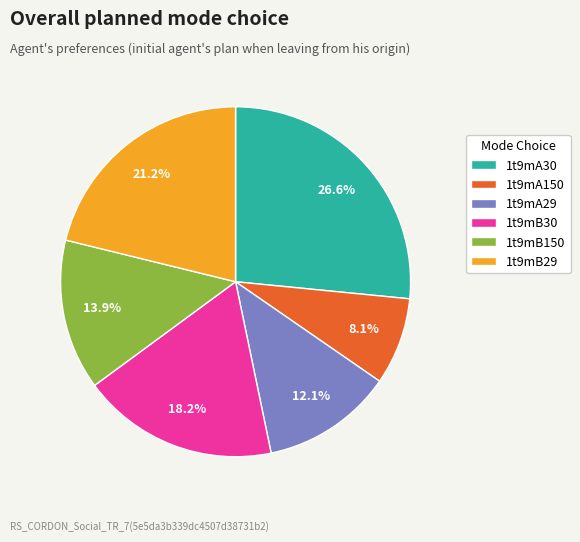

What is the ratio of the value at 1t9mB29 to the value at 1t9mA30?

0.8